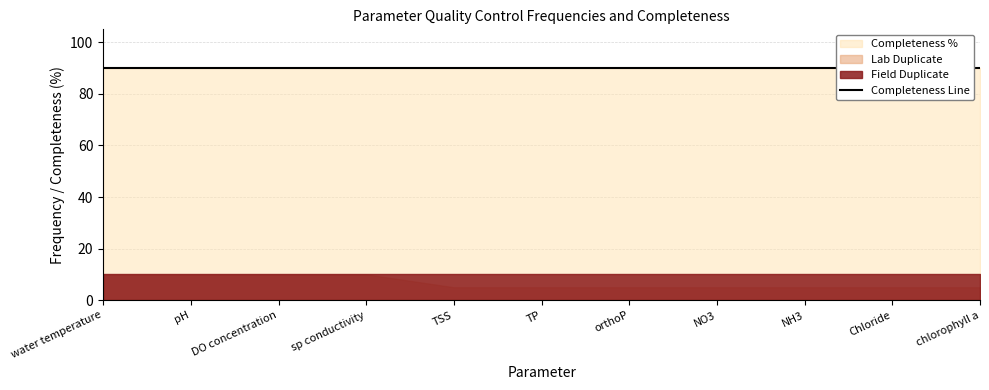

At which category does the chart reach its minimum across all series?

TSS